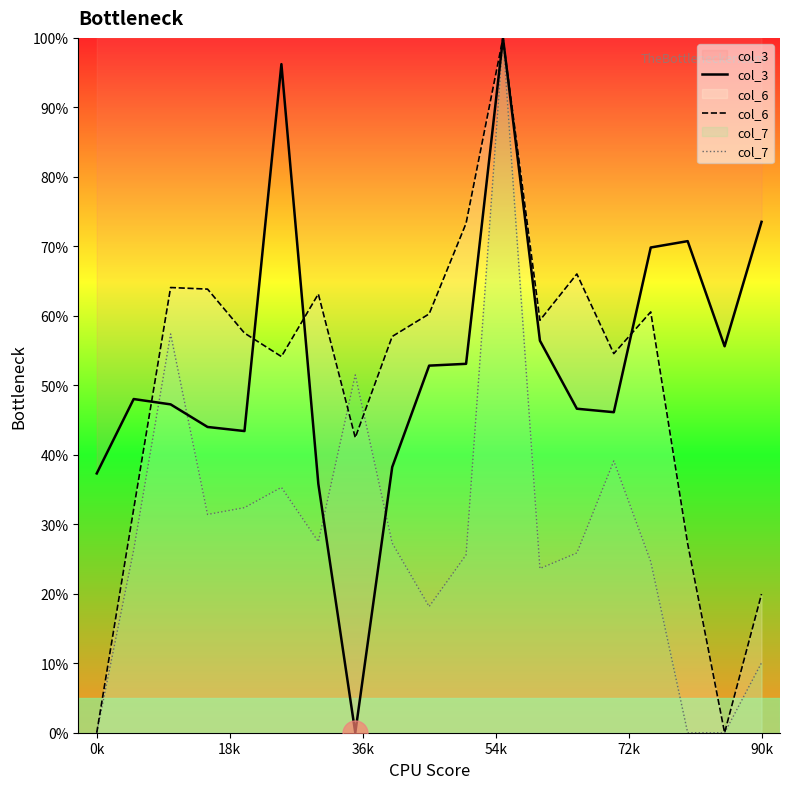

How many lines are shown in the chart?

3